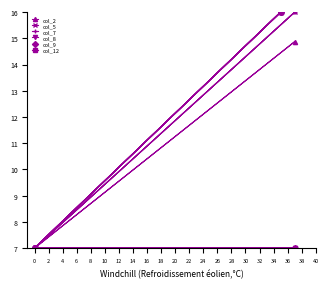

List the series in order of their peak value, highest first.

col_2, col_5, col_7, col_8, col_9, col_12